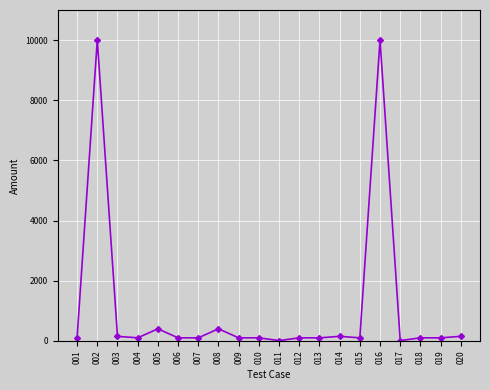

What is the sum of all values?

22369